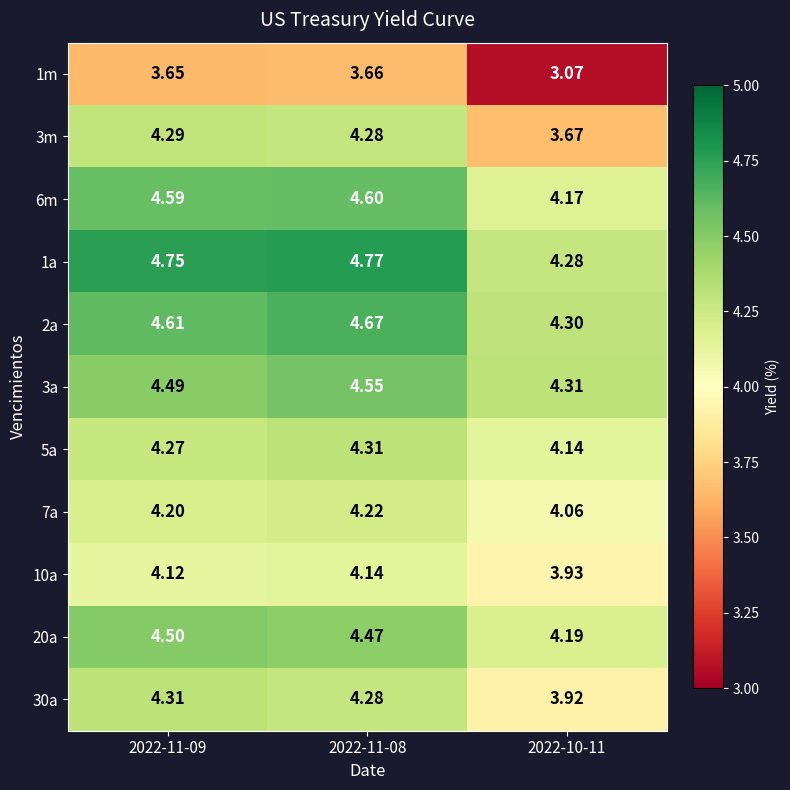

Is the value of 3m at 2022-11-08 greater than the value of 5a at 2022-10-11?

Yes